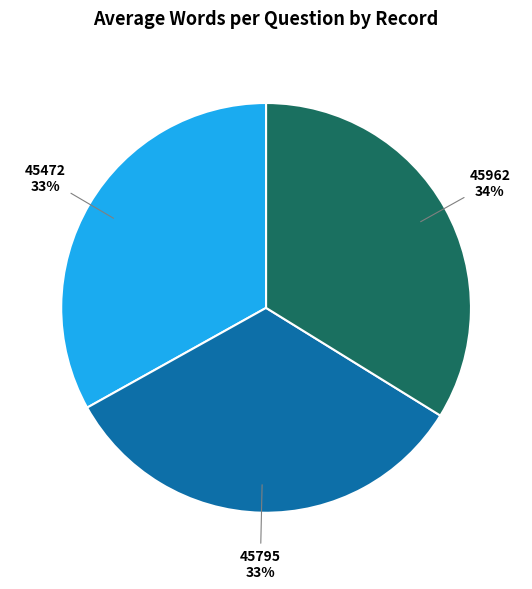

To the nearest percent, what is the combined percentage of 45472 and 45962?

67%